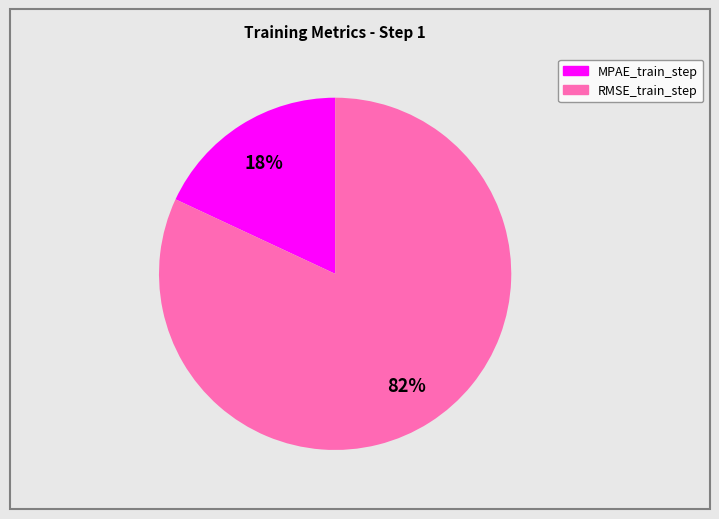

True or false: RMSE_train_step accounts for 82% of the total.

True